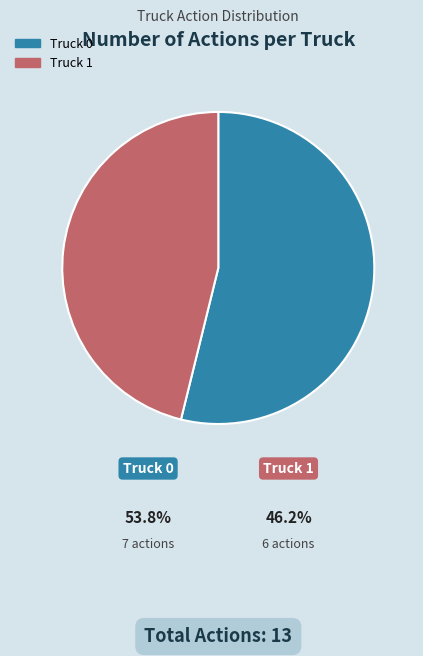

To the nearest percent, what is the difference between the largest and smallest slice percentages?

8%